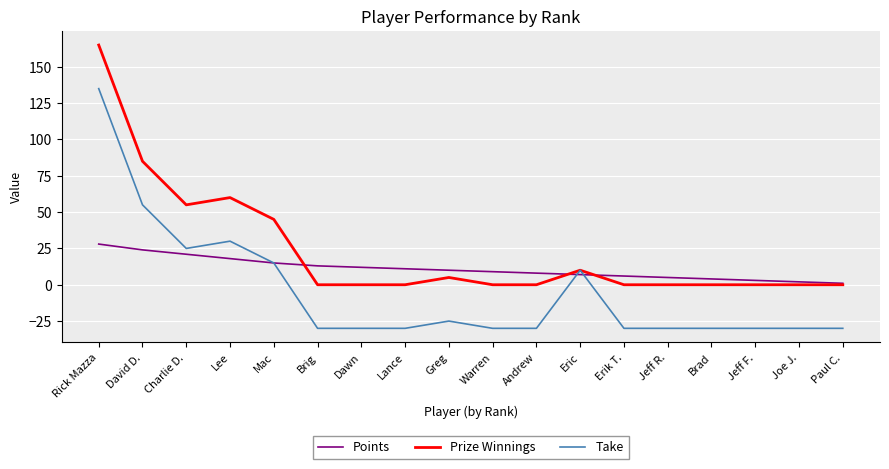

What is the average value of the Prize Winnings series?

24